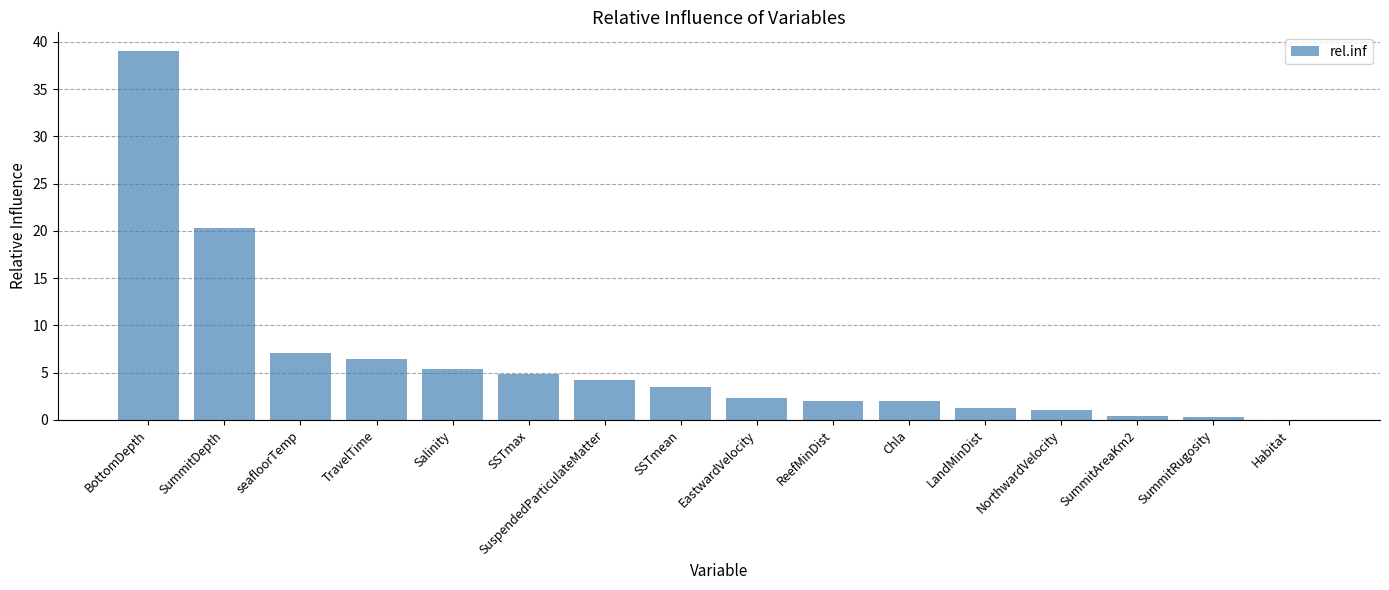

What is the sum of the values at seafloorTemp and Salinity?

12.4